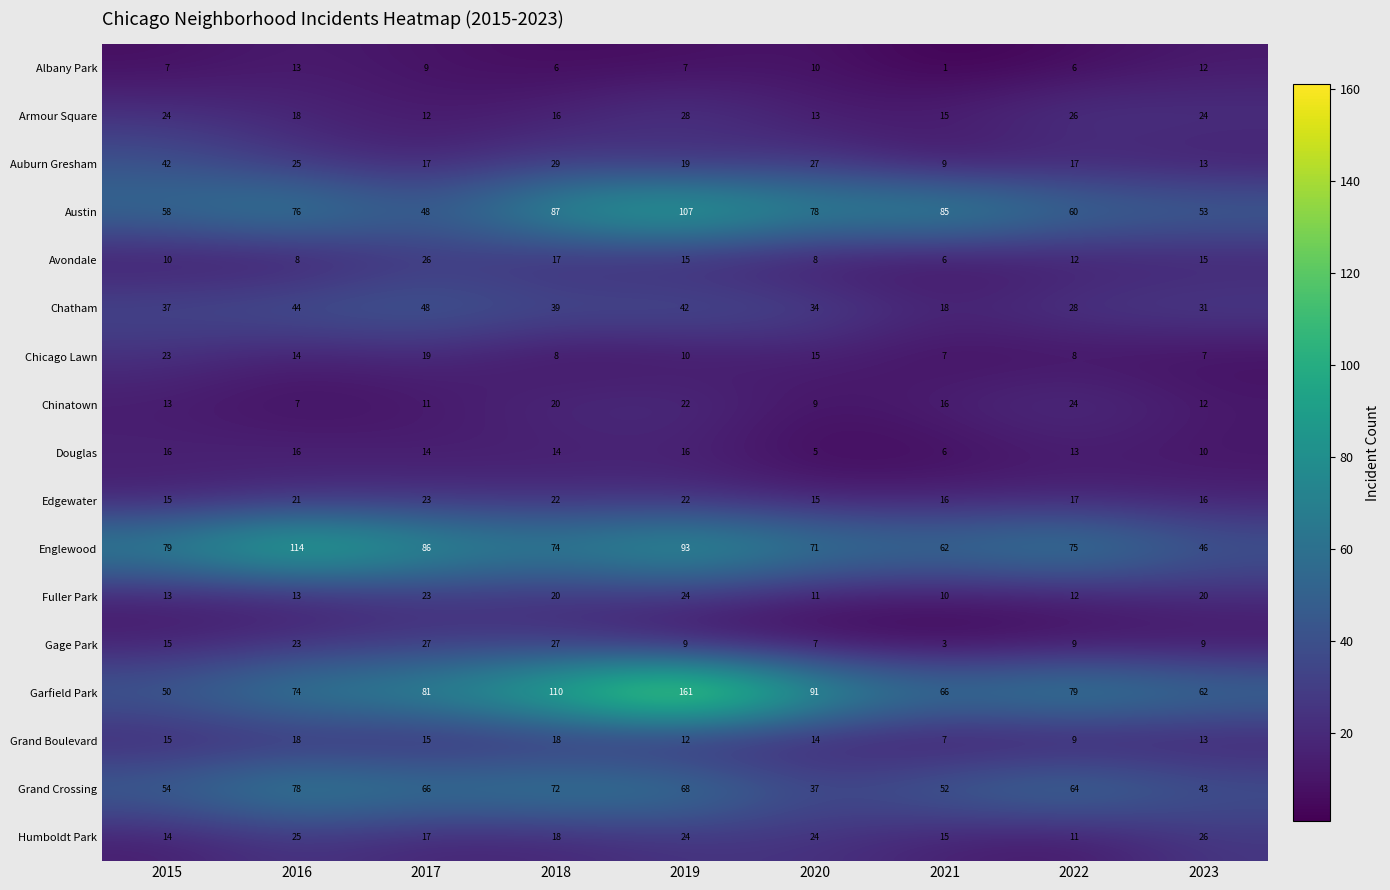

What is the sum of the Chinatown values at 2020 and 2022?

33